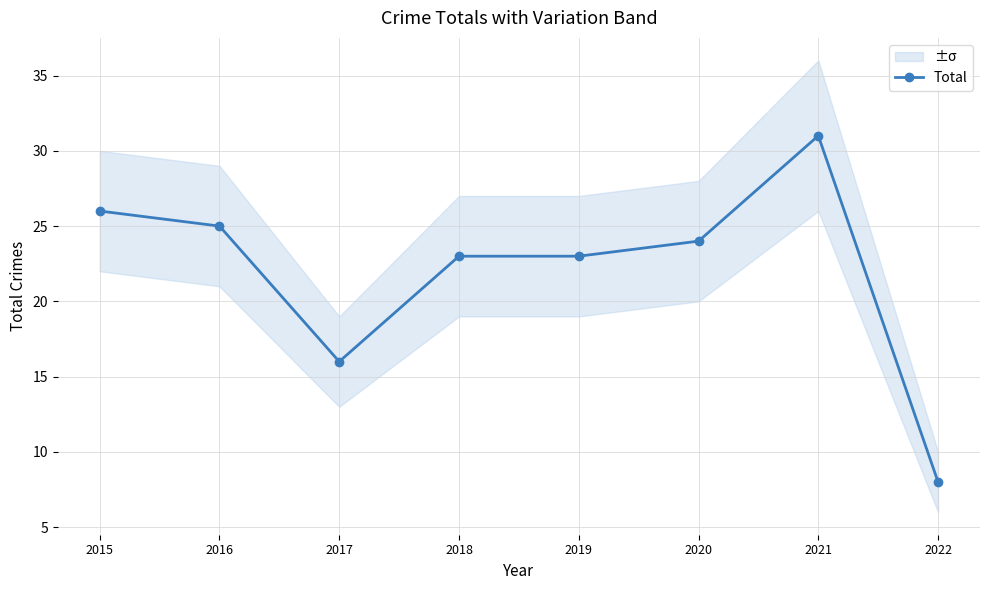

The value at 2019 is 23. True or false?

True